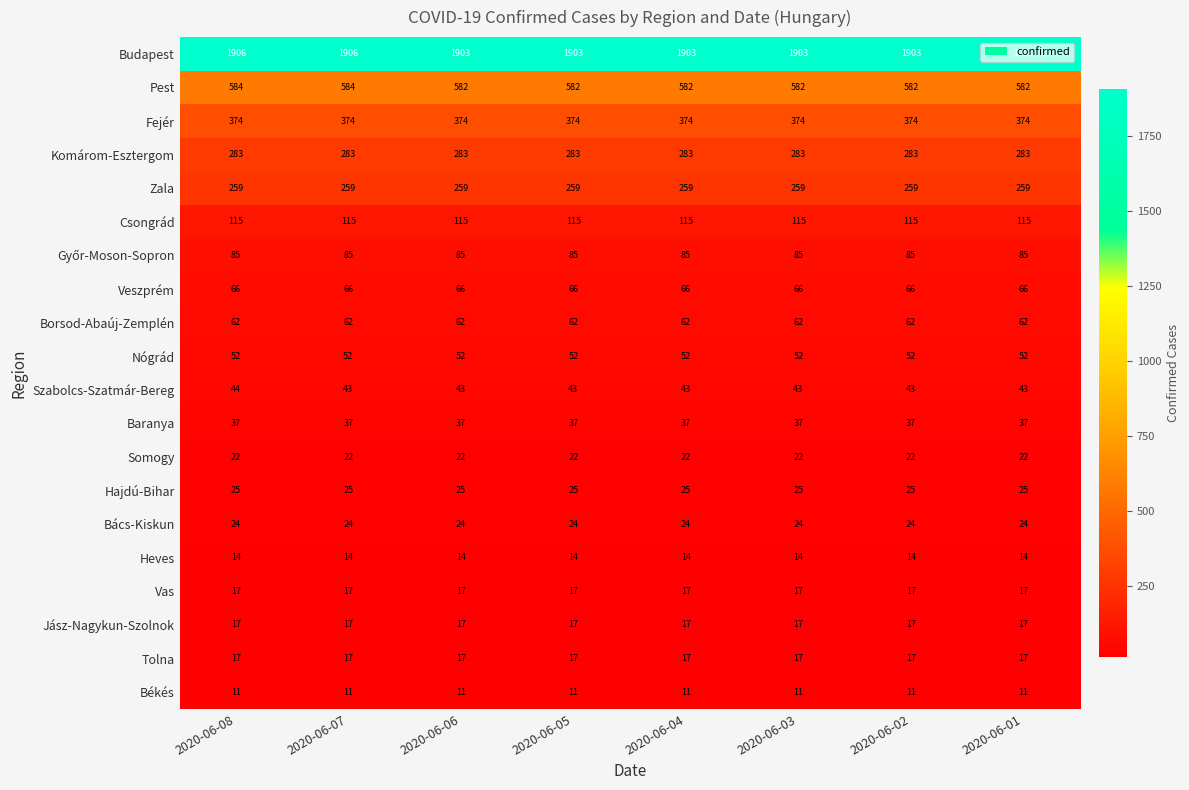

At which category is the sum across all series the highest?

2020-06-08